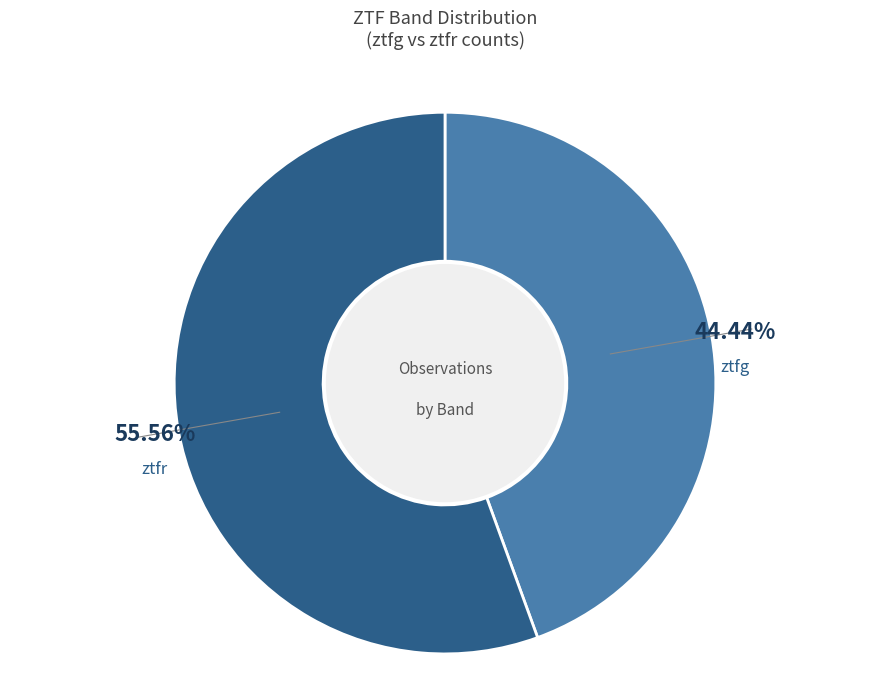

Does any single category account for the majority?

Yes